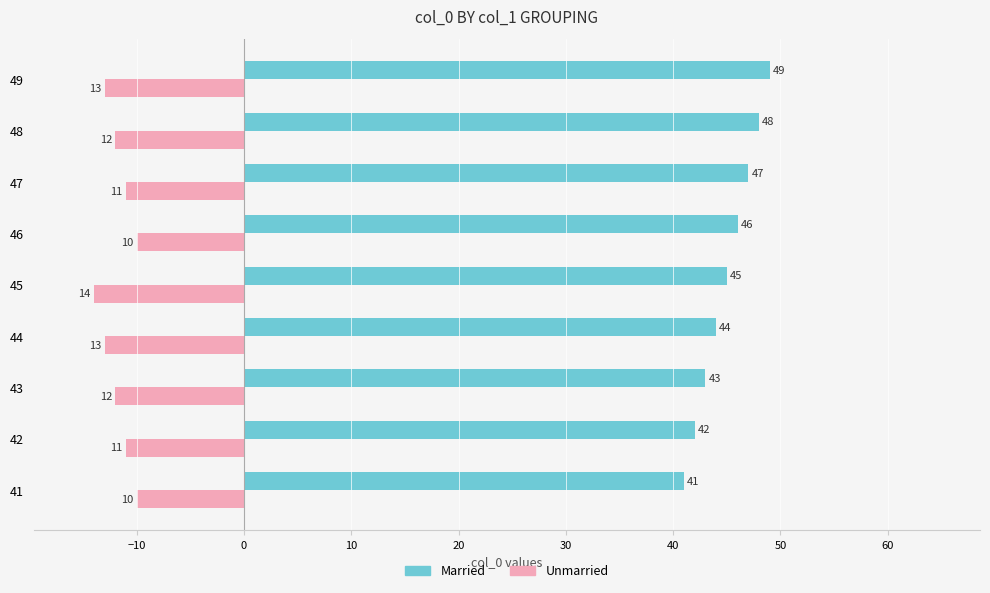

How many data points in Unmarried are less than -12?

3